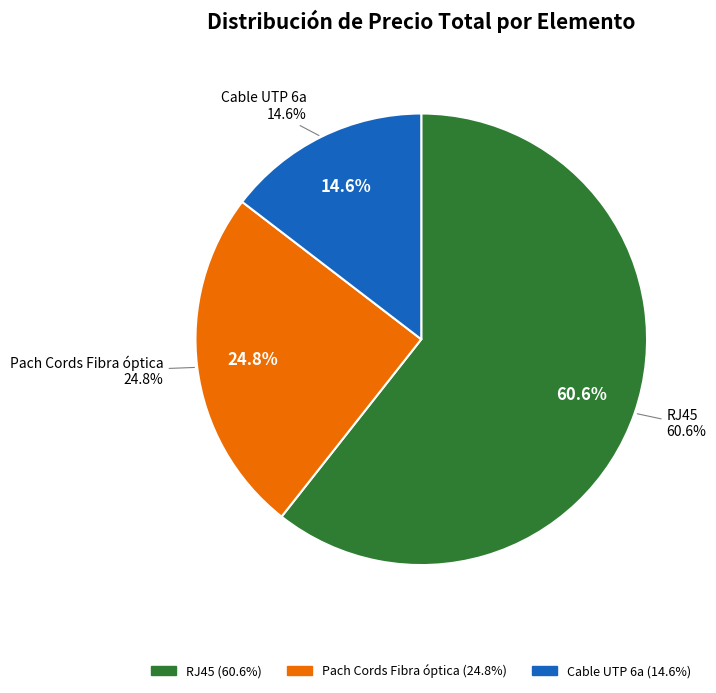

Is RJ45 the majority of the pie?

Yes